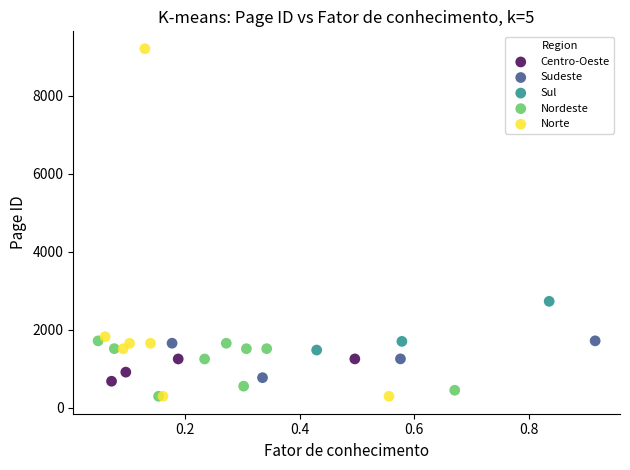

Which series has the largest Y range (max minus min)?

Norte